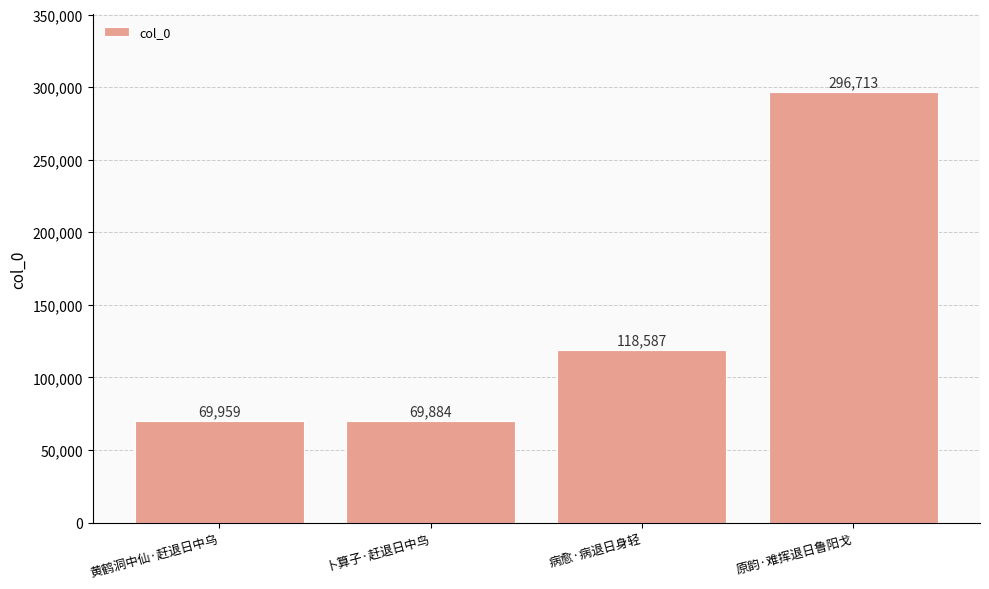

The chart shows a value of 69959 at 黄鹤洞中仙·赶退日中乌. True or false?

True